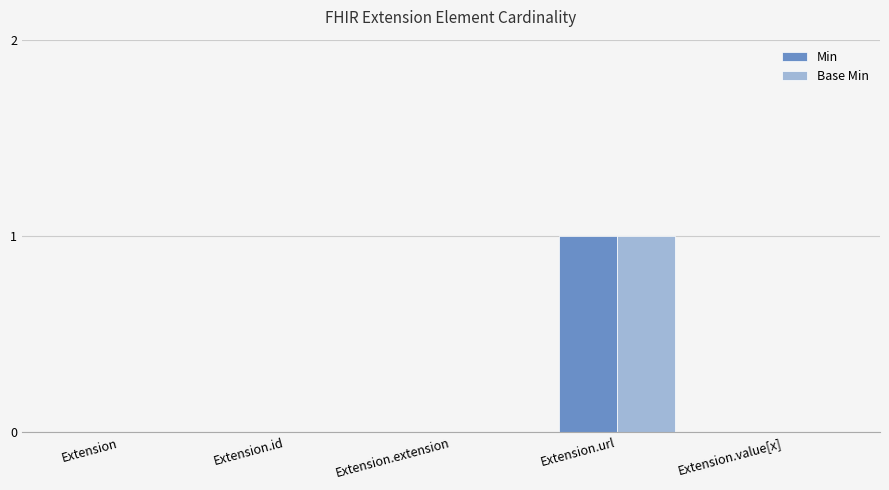

How many Min values are between 0 and 1?

5